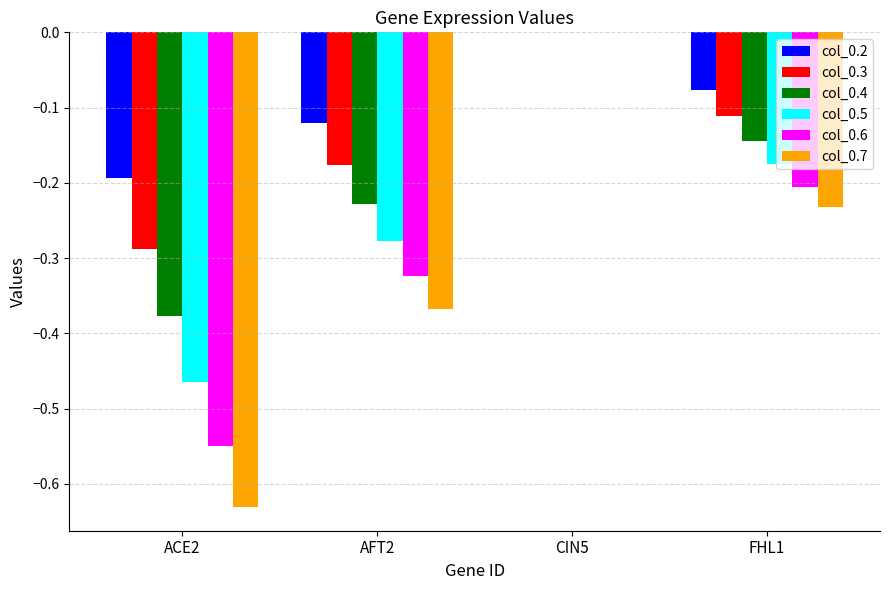

Are the bars grouped side by side (vs. stacked)?

Yes